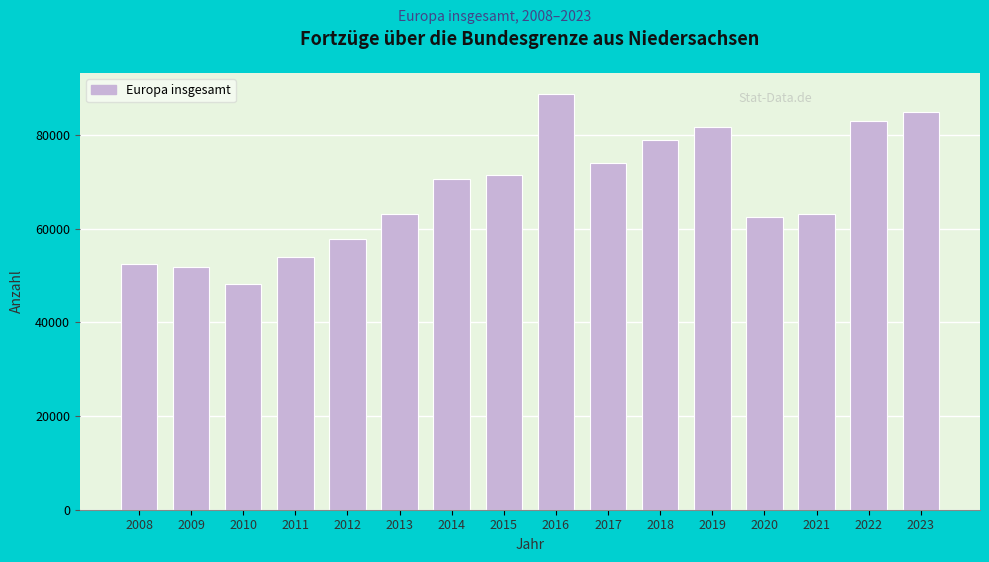

Read the value at 2022, to the nearest 100.

82900